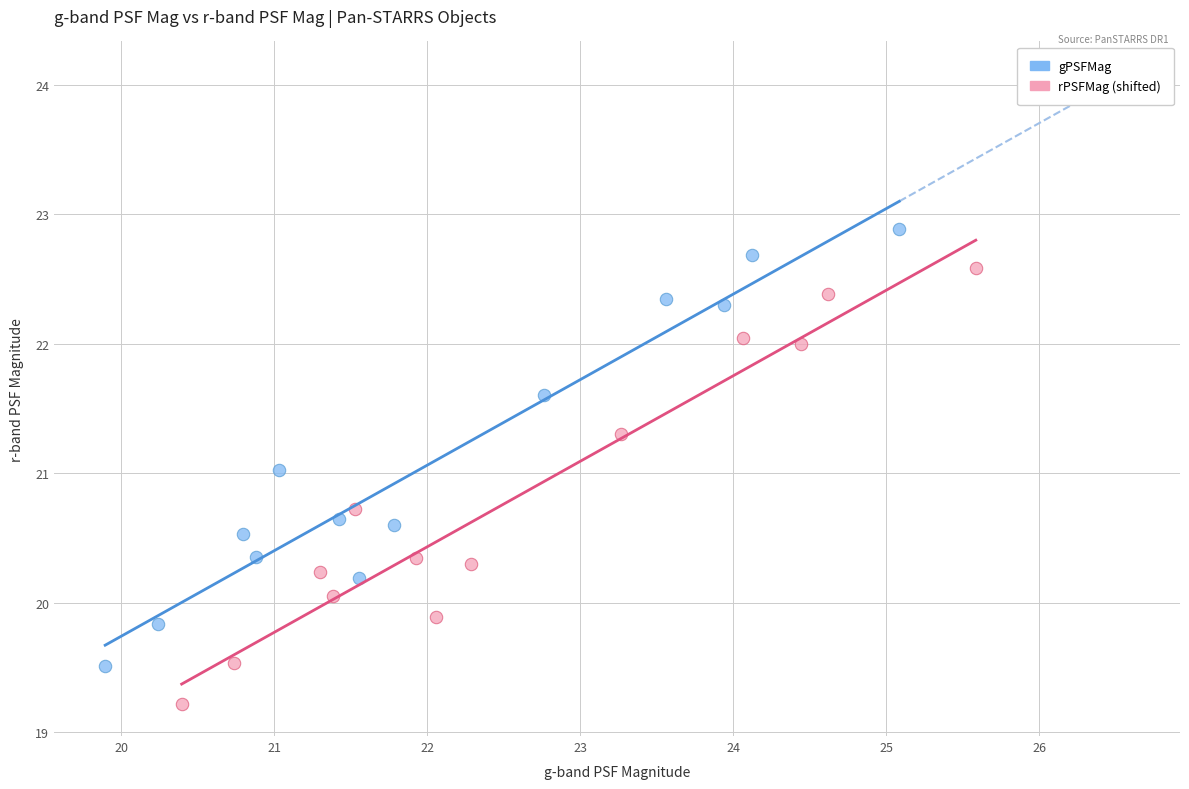

Which series reaches the minimum Y coordinate?

rPSFMag (shifted)